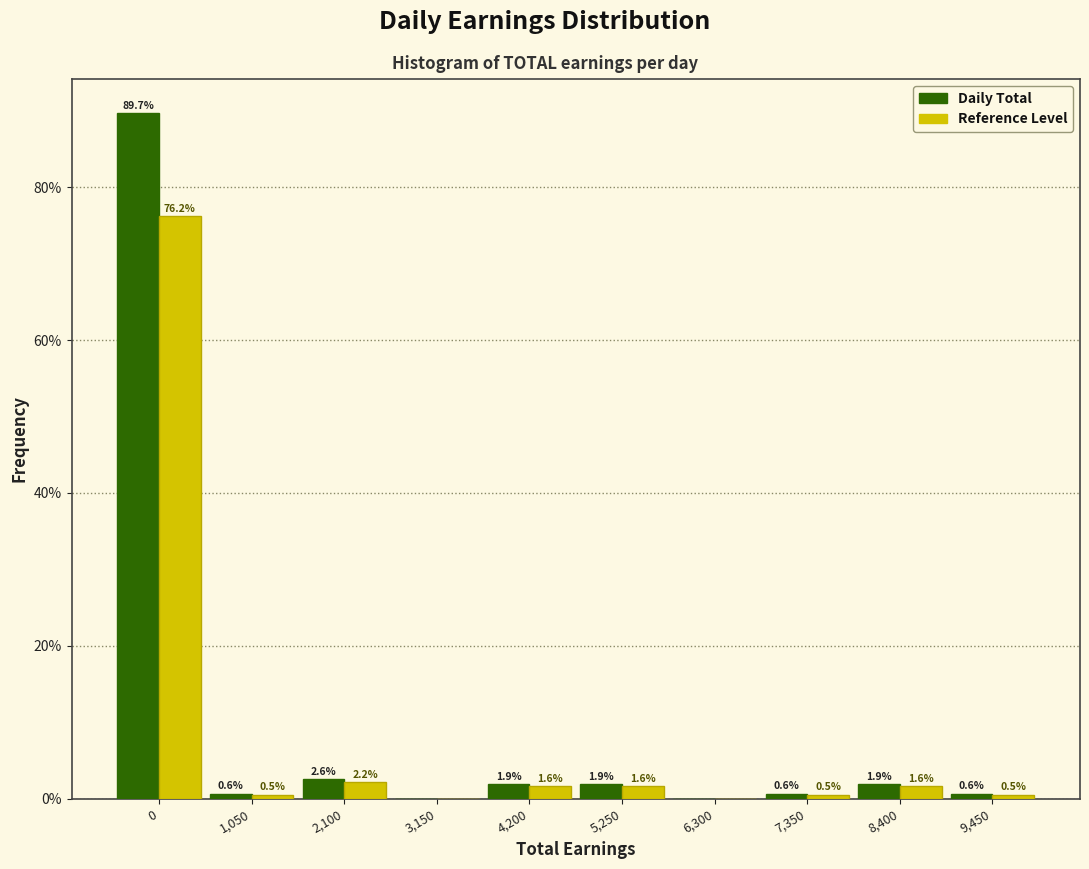

What is the greatest value displayed?

89.7